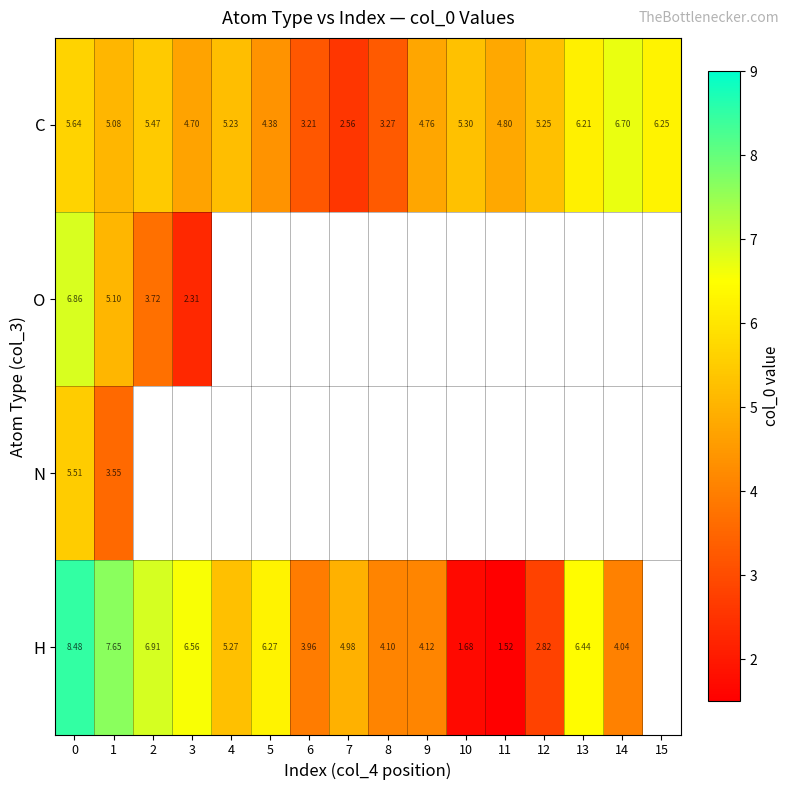

List the series in order of their peak value, highest first.

H, O, C, N